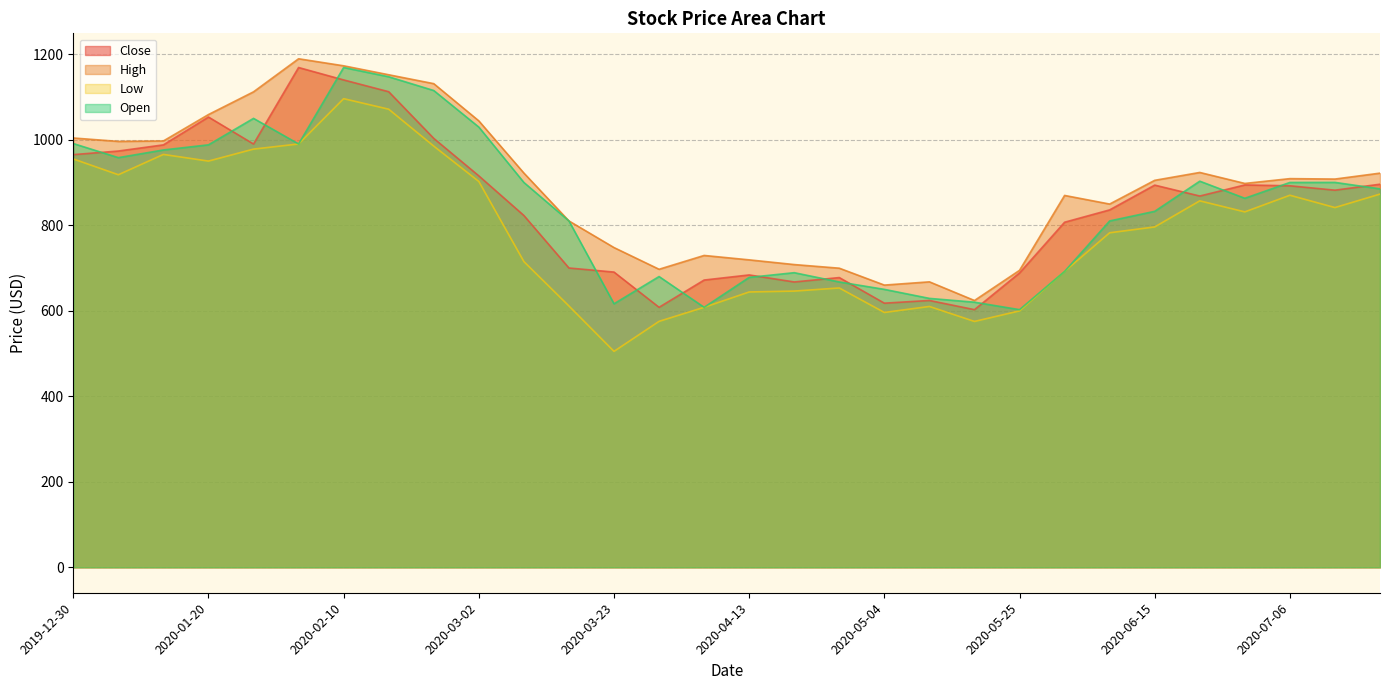

Is the value of Open at 2020-04-20 greater than the value of High at 2020-06-01?

No